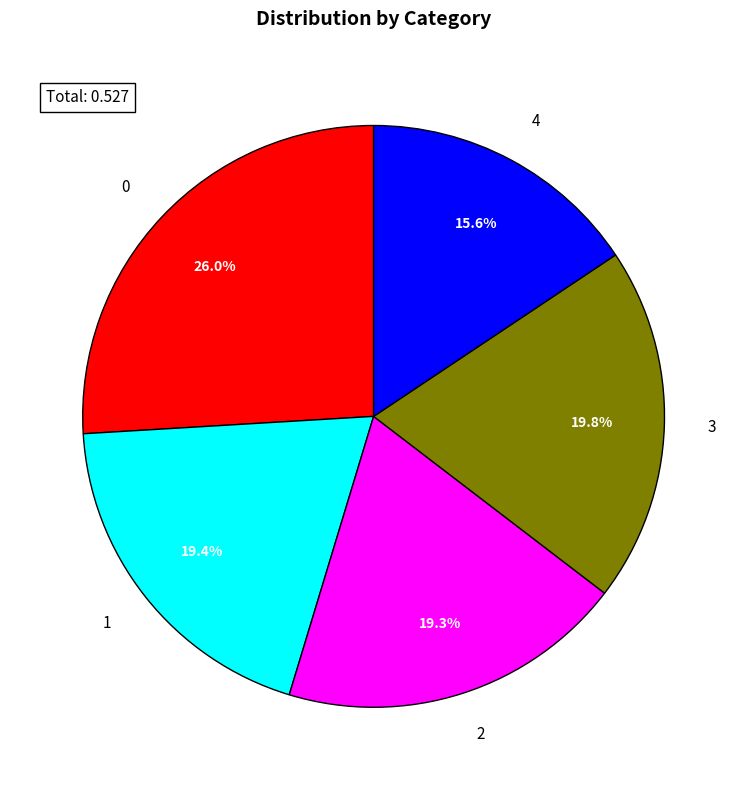

How many slices are in this pie chart?

5